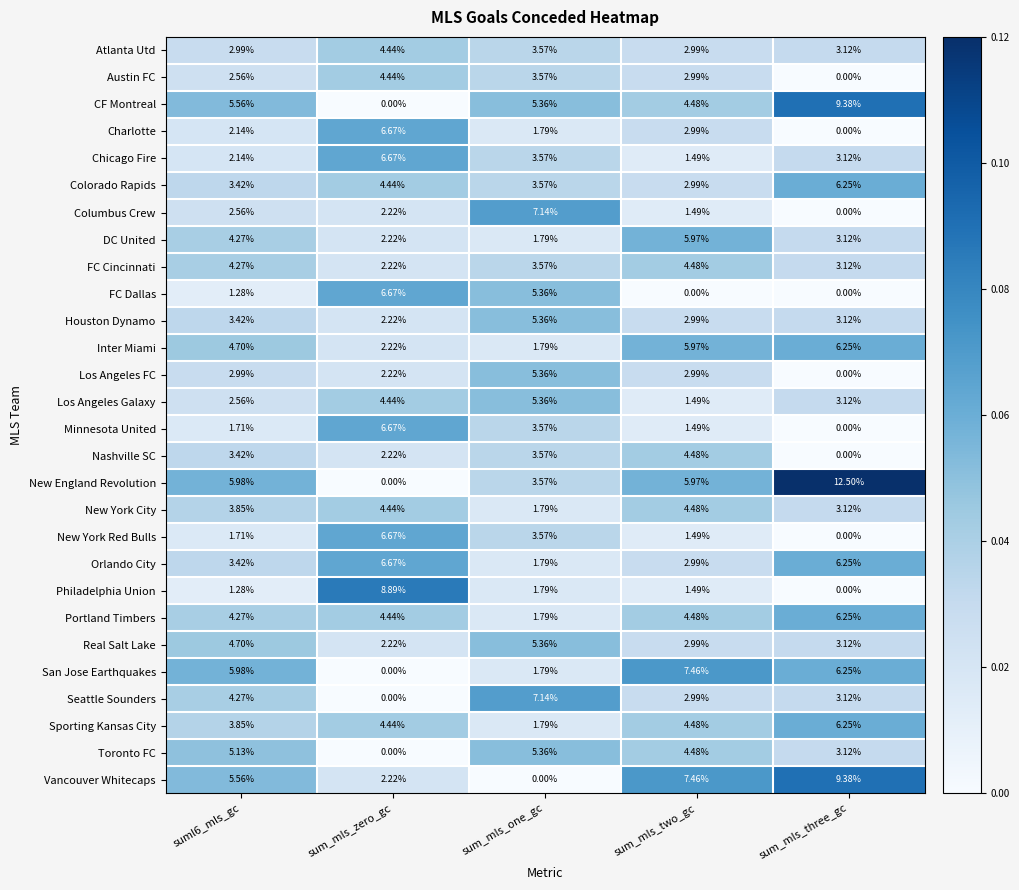

Between sum_mls_one_gc and sum_mls_two_gc, which series saw the biggest shift?

Vancouver Whitecaps